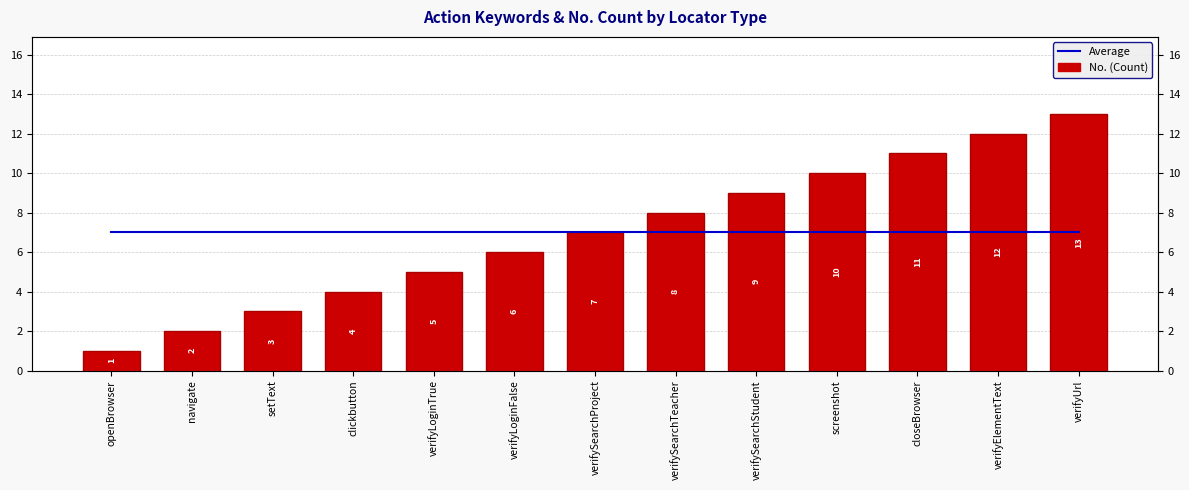

Which category has the highest value in the Average series?

openBrowser